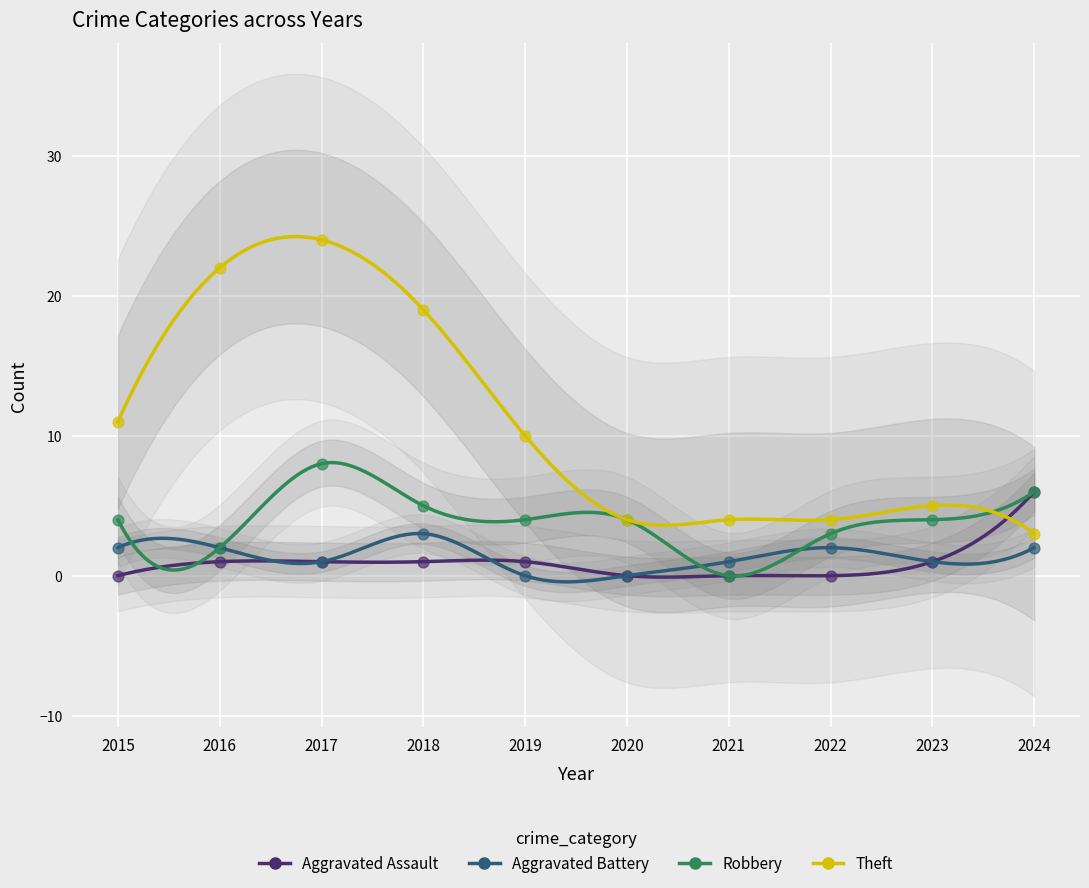

What are all the series names shown in the legend?

Aggravated Assault, Aggravated Battery, Robbery, Theft